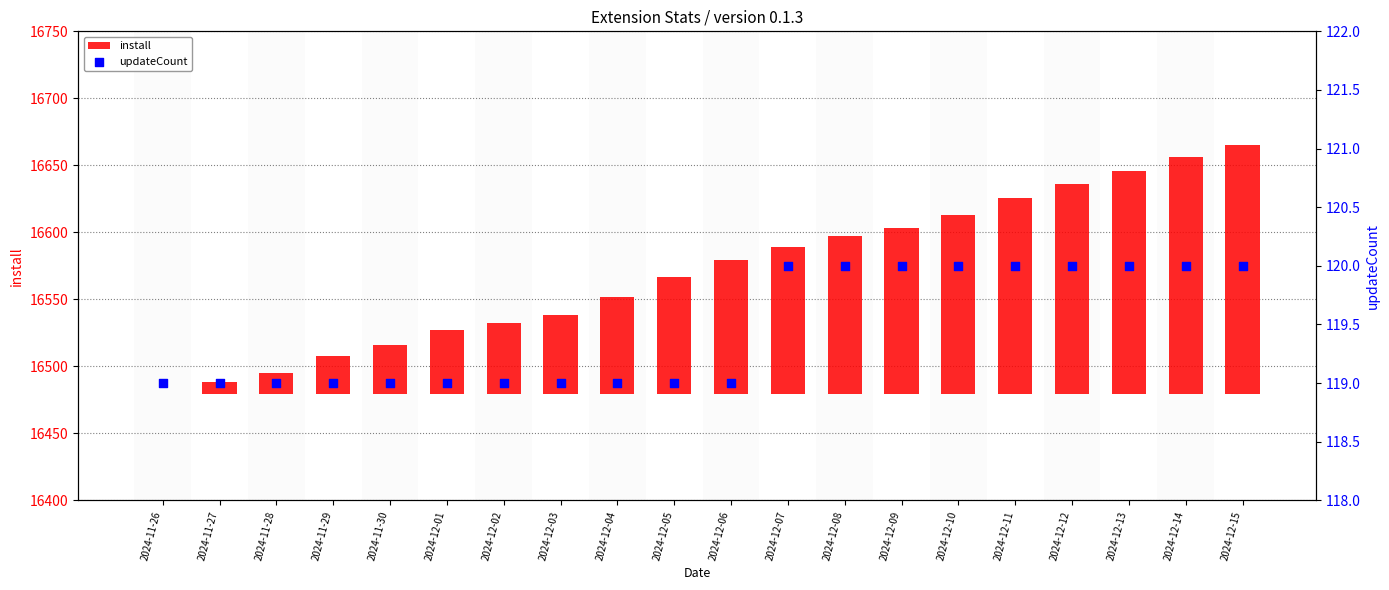

What is the total value across all series at 2024-12-03?

178